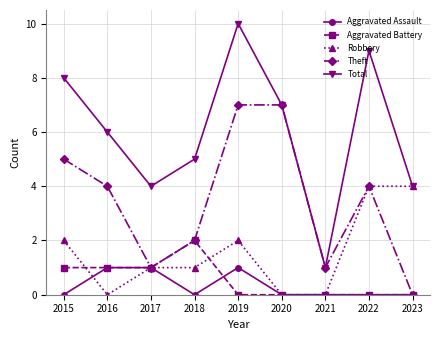

How many series are shown in this chart?

5